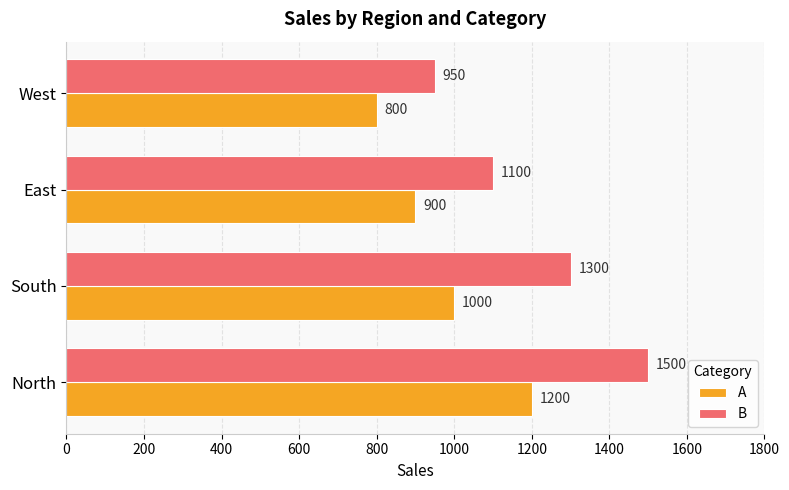

What is the sum of the A values at North and West?

2000